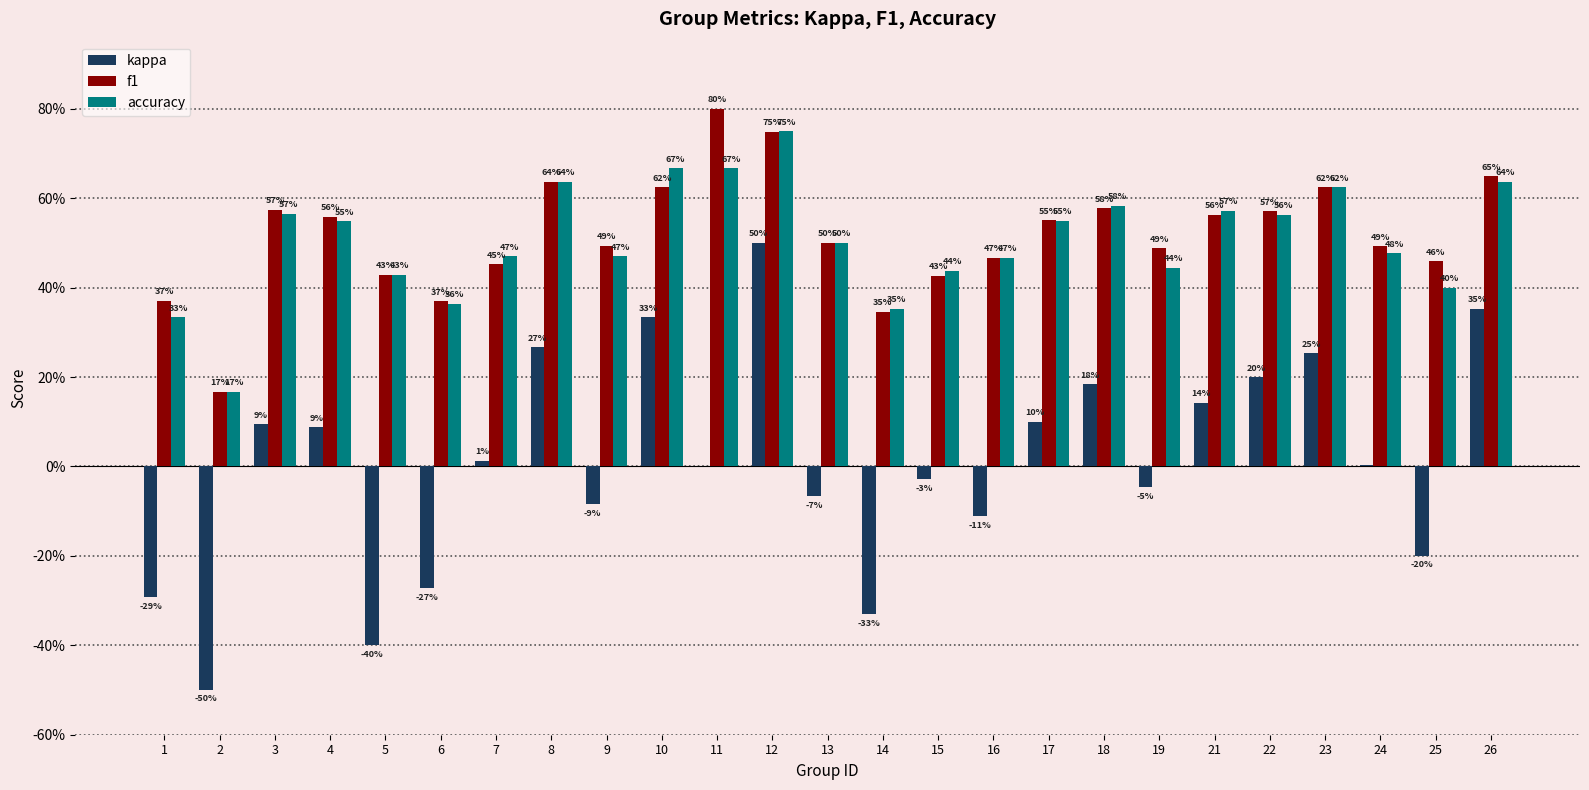

Reading right to left, transcribe all the data shown in this chart.

kappa: 26=0.4	25=-0.2	24=0.0	23=0.3	22=0.2	21=0.1	19=-0.0	18=0.2	17=0.1	16=-0.1	15=-0.0	14=-0.3	13=-0.1	12=0.5	11=0.0	10=0.3	9=-0.1	8=0.3	7=0.0	6=-0.3	5=-0.4	4=0.1	3=0.1	2=-0.5	1=-0.3
f1: 26=0.6	25=0.5	24=0.5	23=0.6	22=0.6	21=0.6	19=0.5	18=0.6	17=0.6	16=0.5	15=0.4	14=0.3	13=0.5	12=0.7	11=0.8	10=0.6	9=0.5	8=0.6	7=0.5	6=0.4	5=0.4	4=0.6	3=0.6	2=0.2	1=0.4
accuracy: 26=0.6	25=0.4	24=0.5	23=0.6	22=0.6	21=0.6	19=0.4	18=0.6	17=0.6	16=0.5	15=0.4	14=0.4	13=0.5	12=0.8	11=0.7	10=0.7	9=0.5	8=0.6	7=0.5	6=0.4	5=0.4	4=0.5	3=0.6	2=0.2	1=0.3